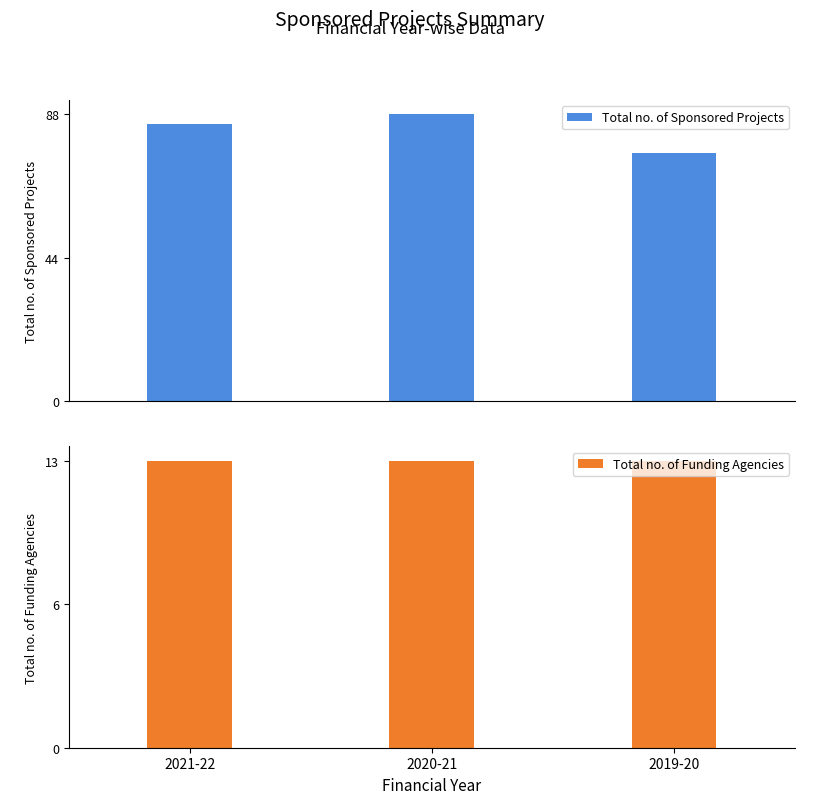

At how many categories does at least one series exceed 46?

3